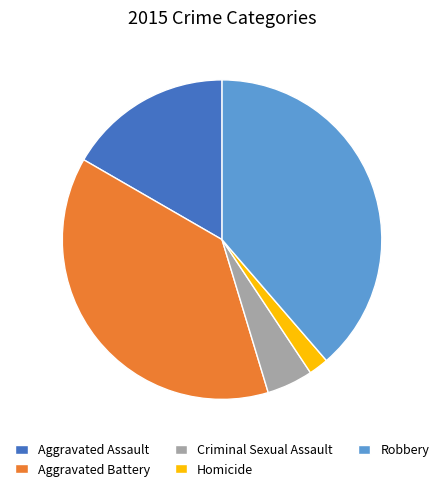

Is it true that Robbery is 39% of the pie?

True